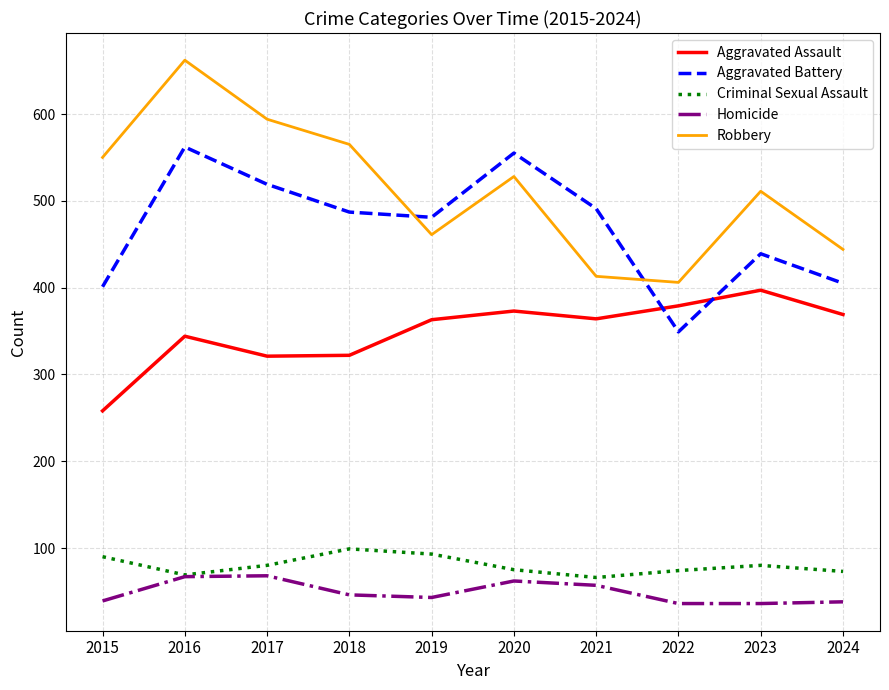

How many times do Aggravated Assault and Aggravated Battery cross each other?

2